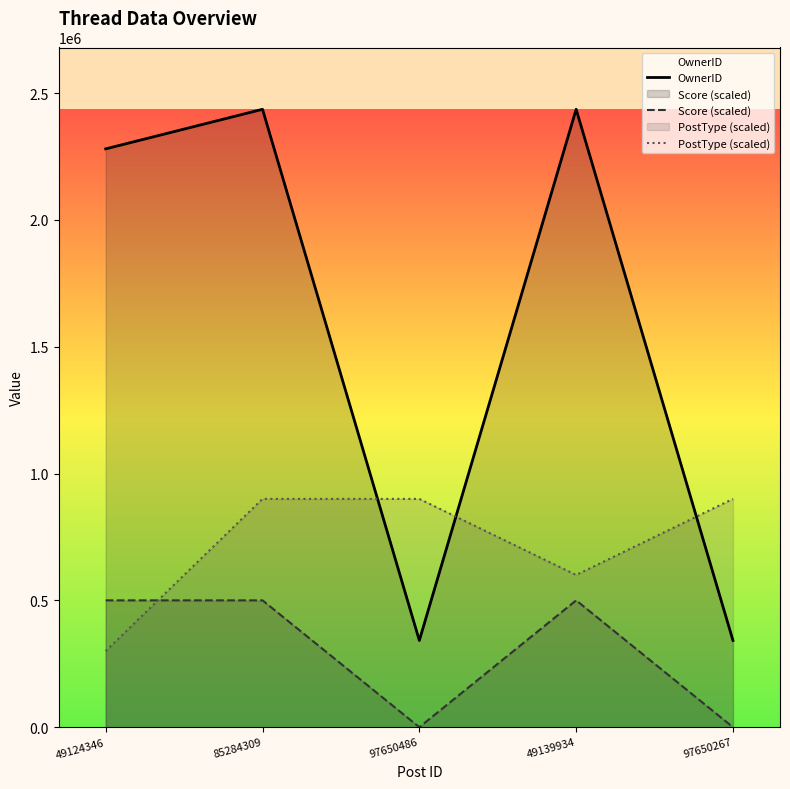

Does the chart display data point markers on the line(s)?

No